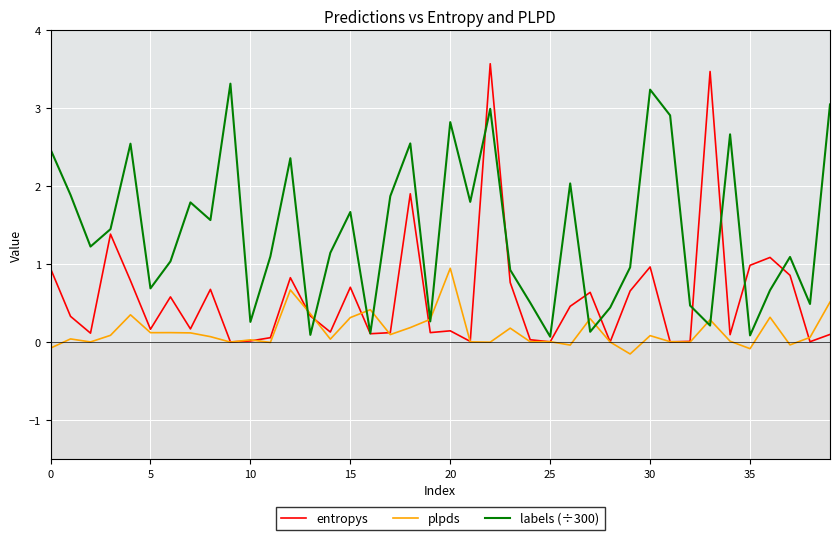

List the series in order of their peak value, lowest first.

plpds, labels (÷300), entropys